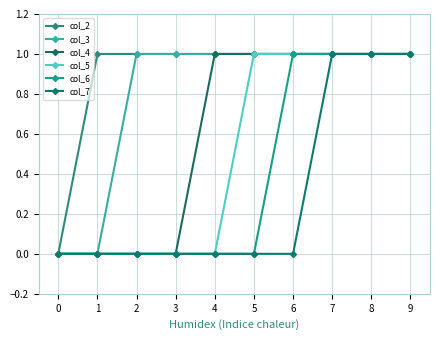

True or false: col_5 has a value of 1 at 9.

True